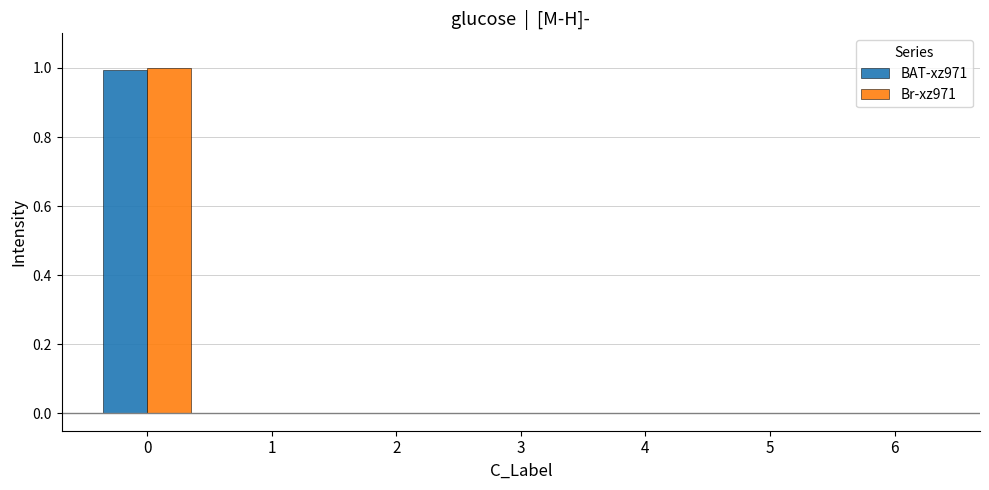

How many groups of bars are there?

7